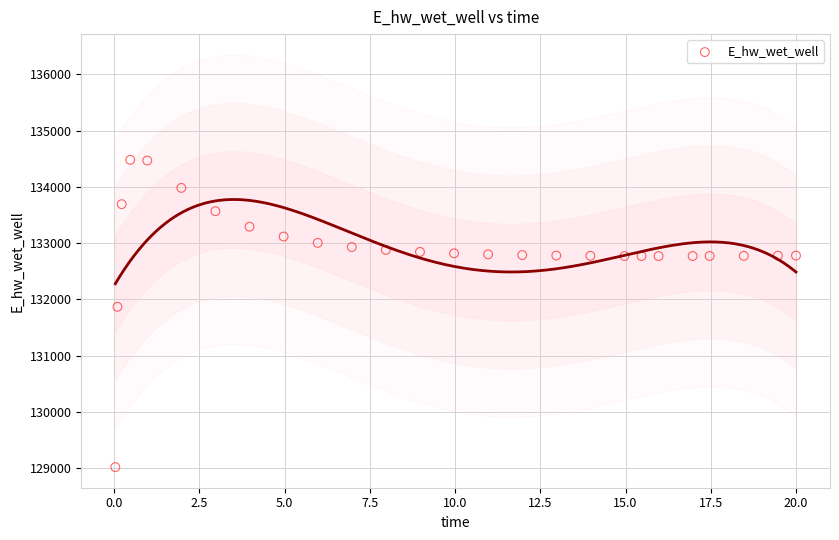

What is the range of X values (max minus min)?

20.0